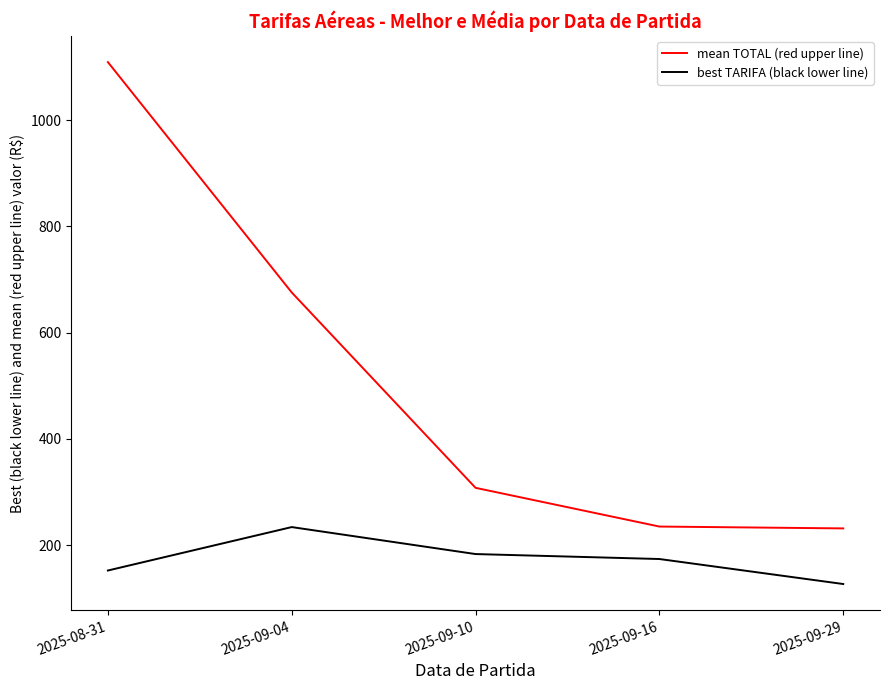

True or false: best TARIFA (black lower line) has a value of 120.9 at 2025-09-10.

False